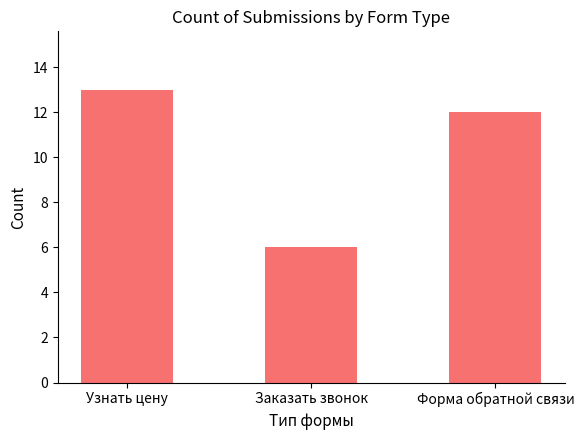

Does the chart contain stacked bars?

No